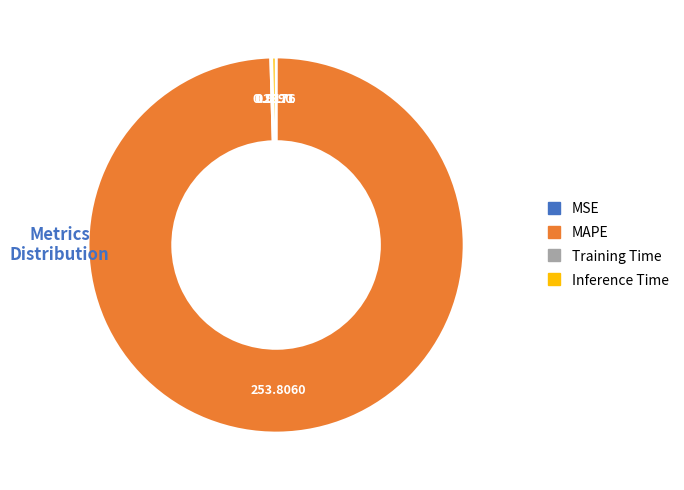

What is the largest slice in the pie chart?

MAPE